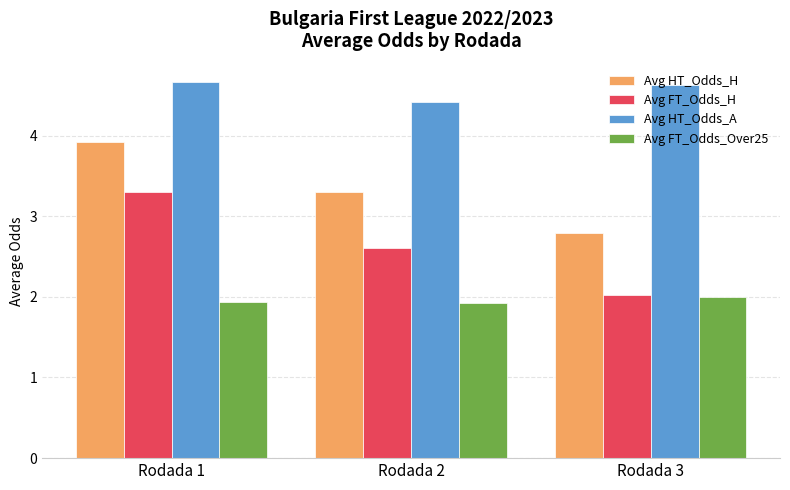

What is the minimum value shown in the chart?

1.9